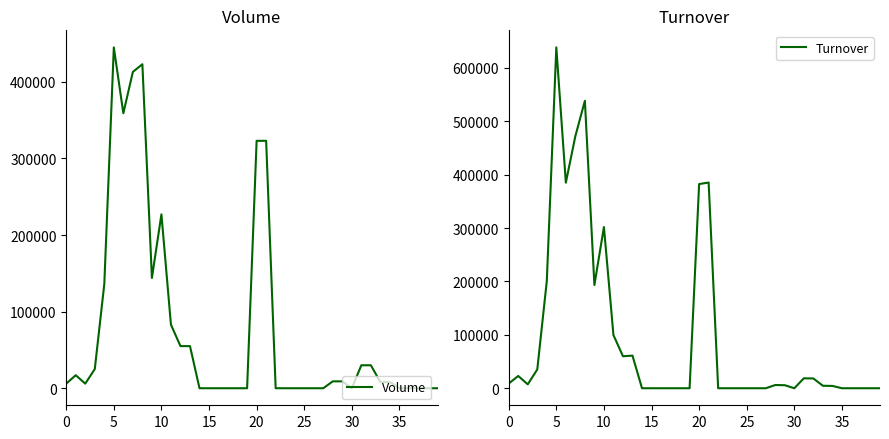

How many positive values does the Volume series have?

22